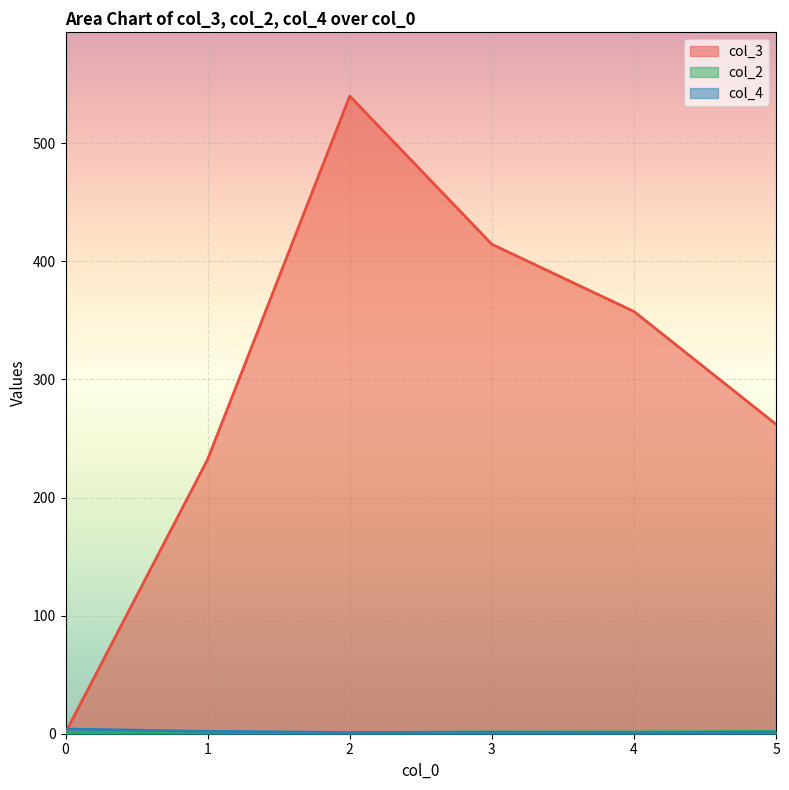

What are all the series names shown in the legend?

col_3, col_2, col_4